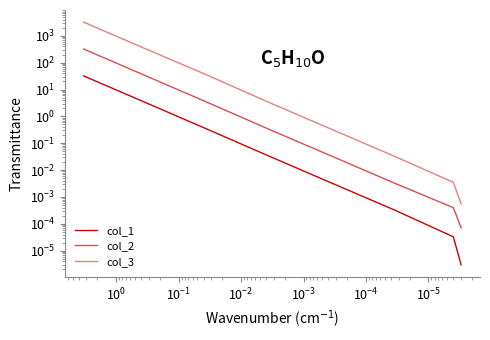

True or false: col_3 and col_2 cross at least once.

False